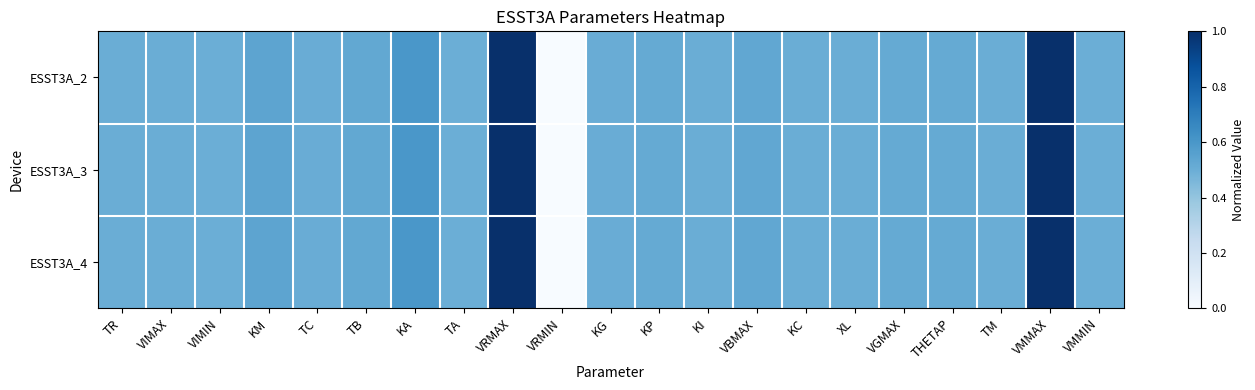

Rank the series by their maximum value, from highest to lowest.

ESST3A_2, ESST3A_3, ESST3A_4